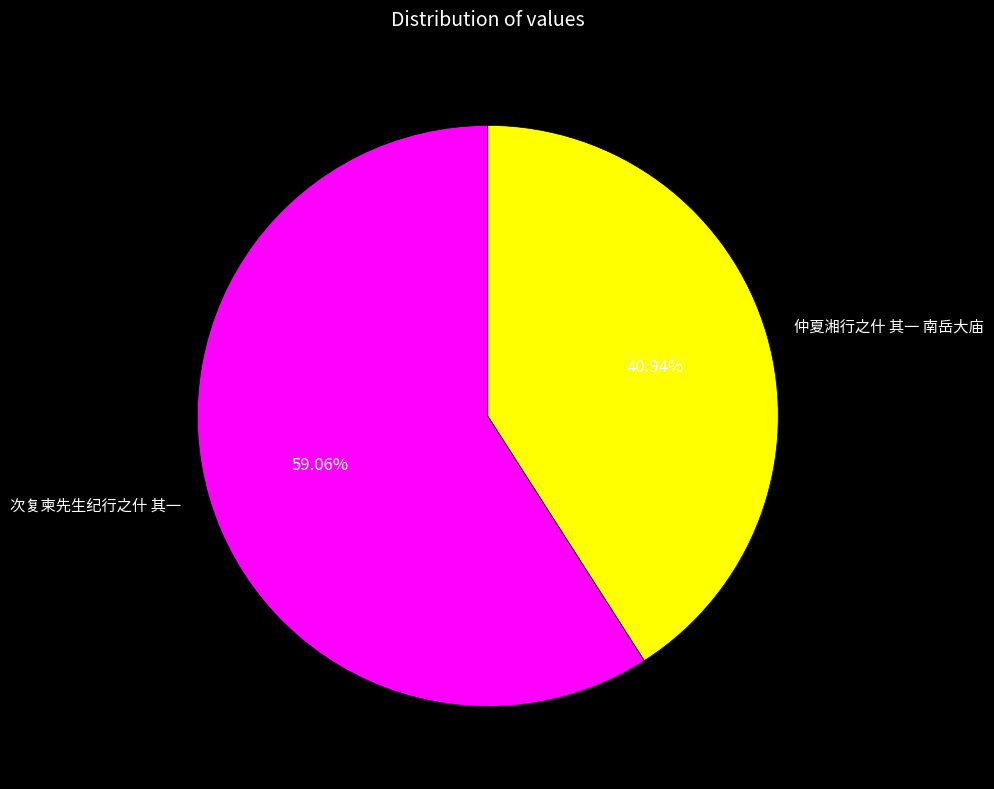

Which slice is the smallest?

仲夏湘行之什 其一 南岳大庙